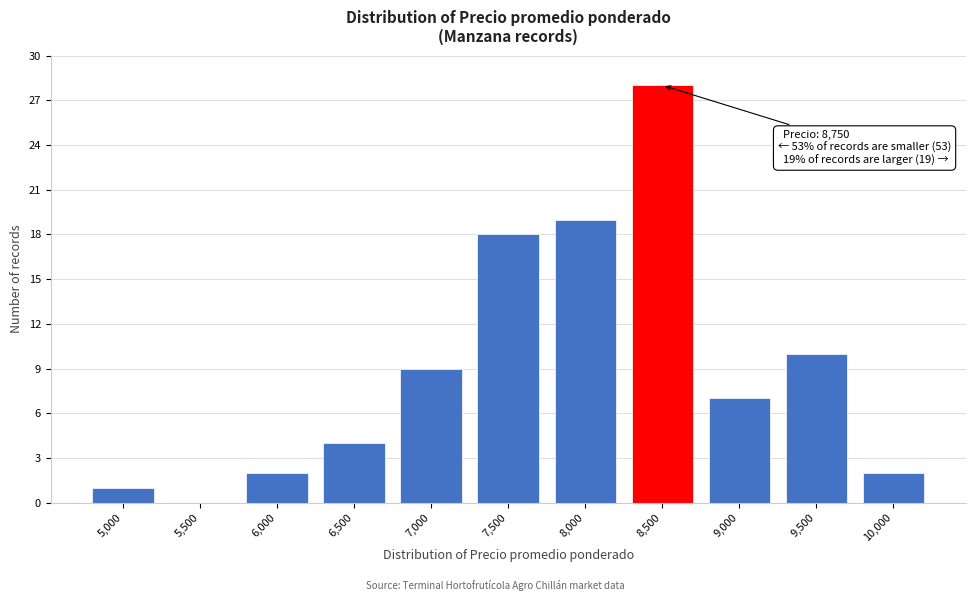

Reading left to right, transcribe all the data shown in this chart.

5,000=1	5,500=0	6,000=2	6,500=4	7,000=9	7,500=18	8,000=19	8,500=28	9,000=7	9,500=10	10,000=2